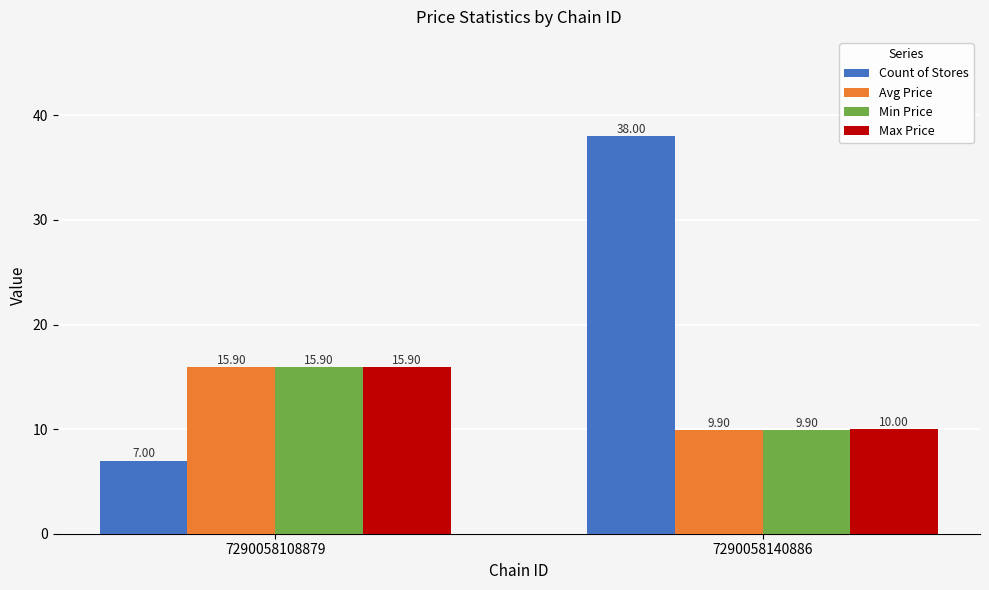

Which category has the lowest value in the Avg Price series?

7290058140886